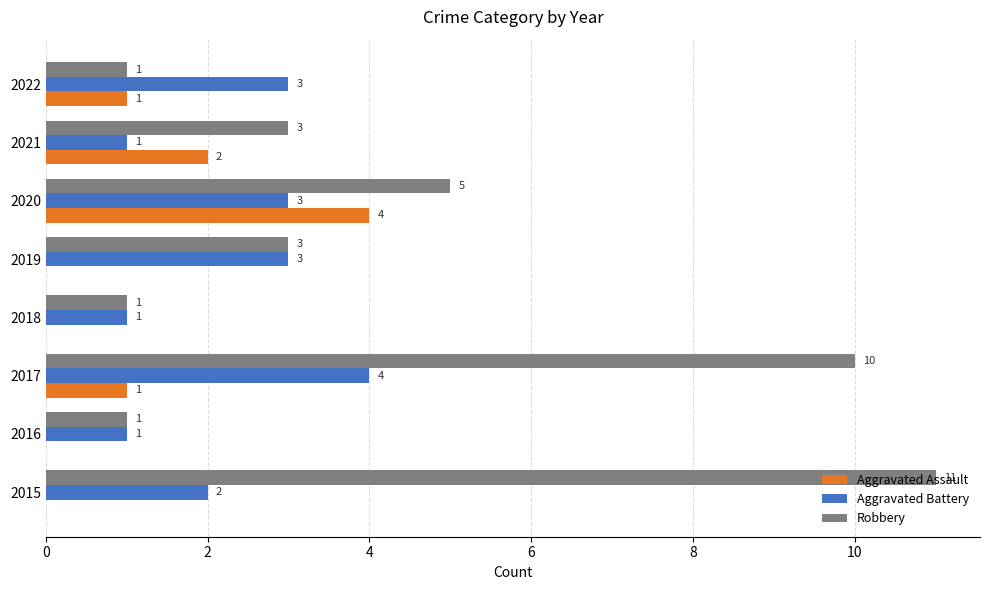

At which category does the chart reach its peak across all series?

2015